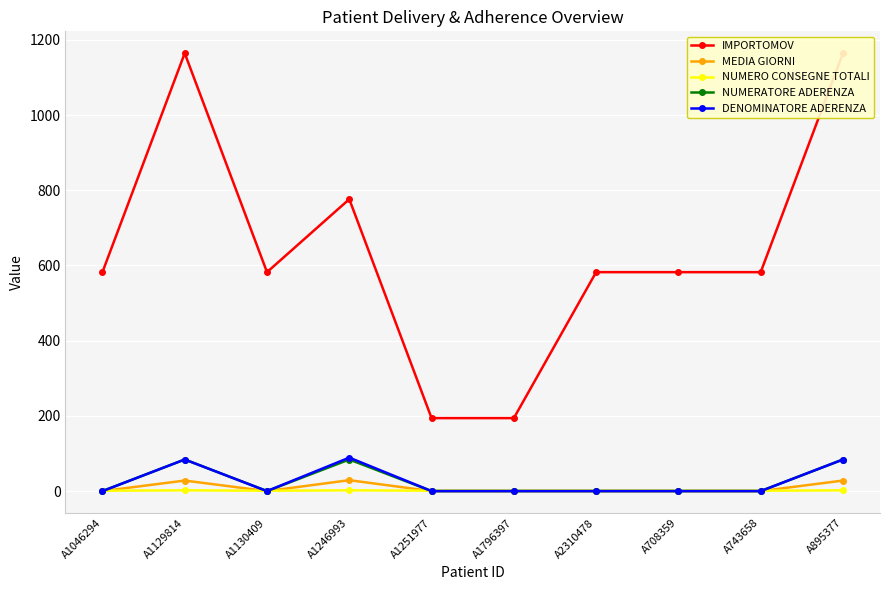

Where is the first local minimum for IMPORTOMOV?

A1130409